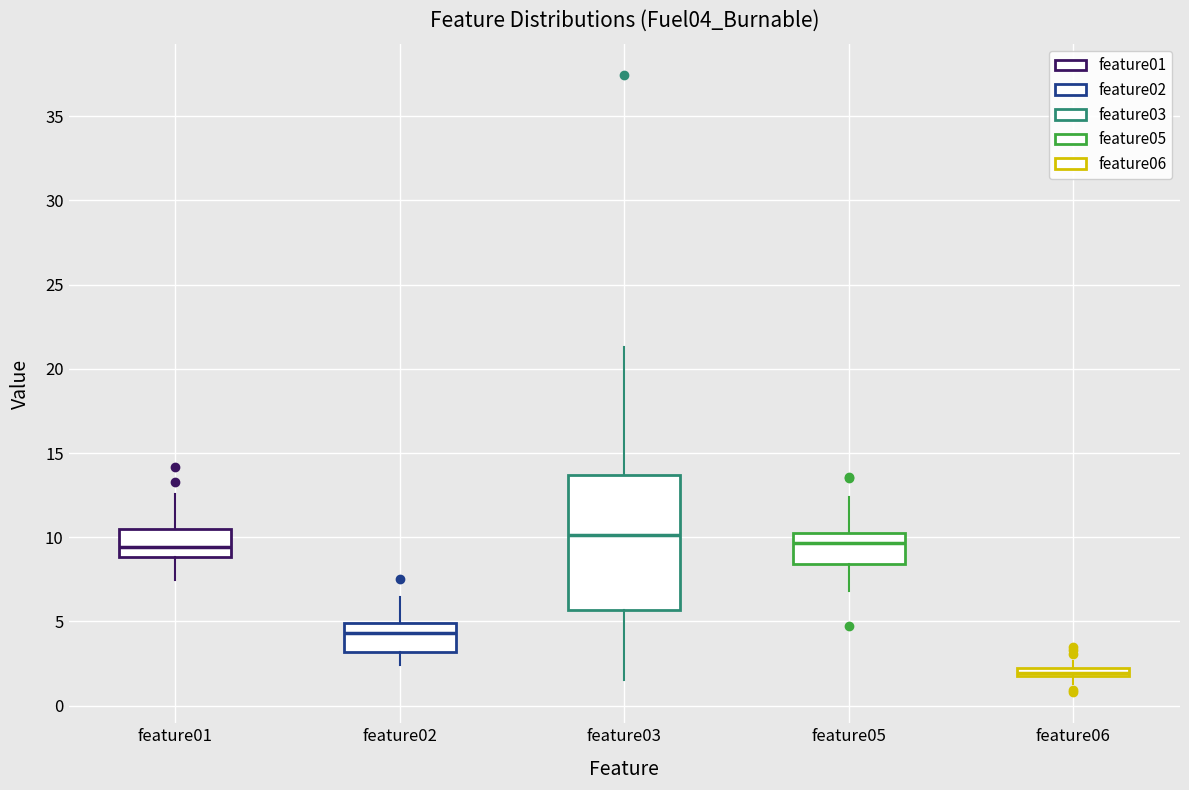

Where does the upper whisker of the box for feature05 end on the y-axis? The values are not printed on the chart, so give them approximately, as read against the axis.

12.5